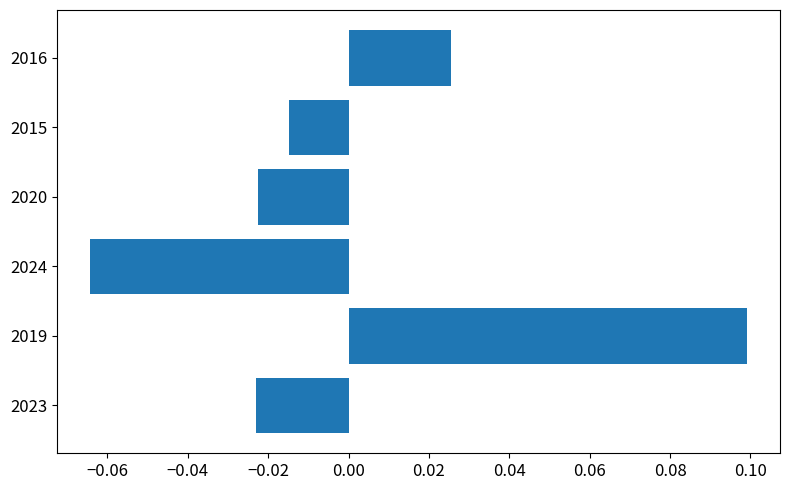

Which category has the lowest value across all series?

2024